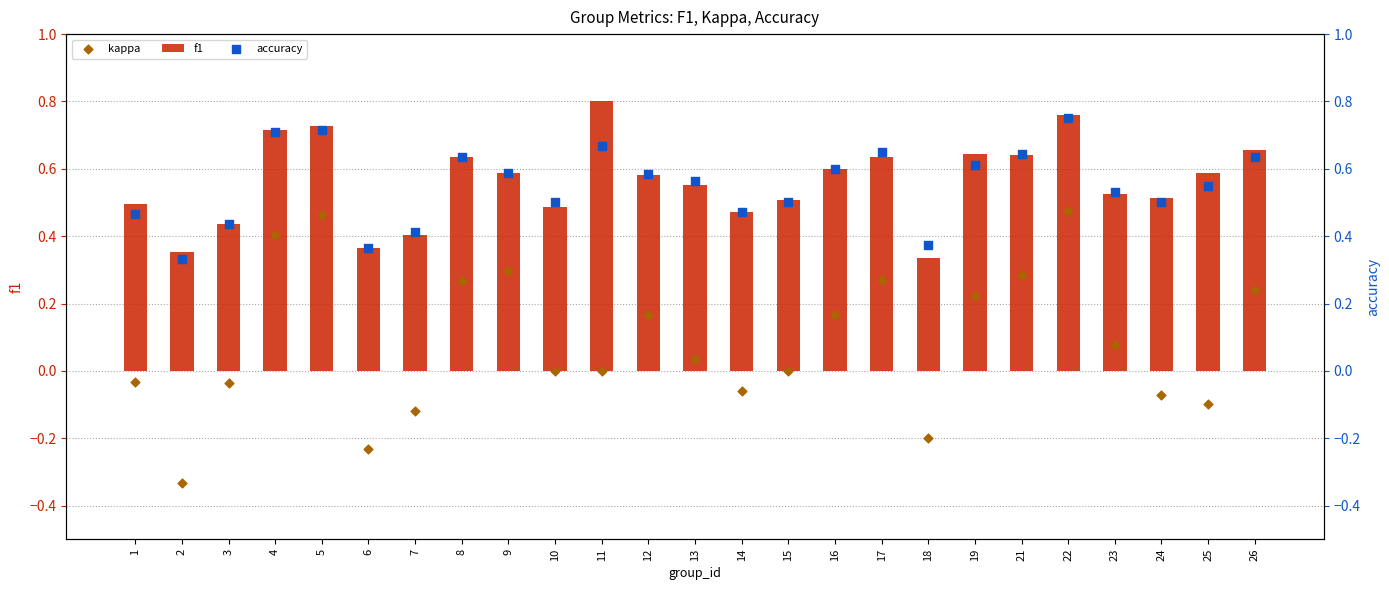

Which series contains the lowest Y value?

kappa